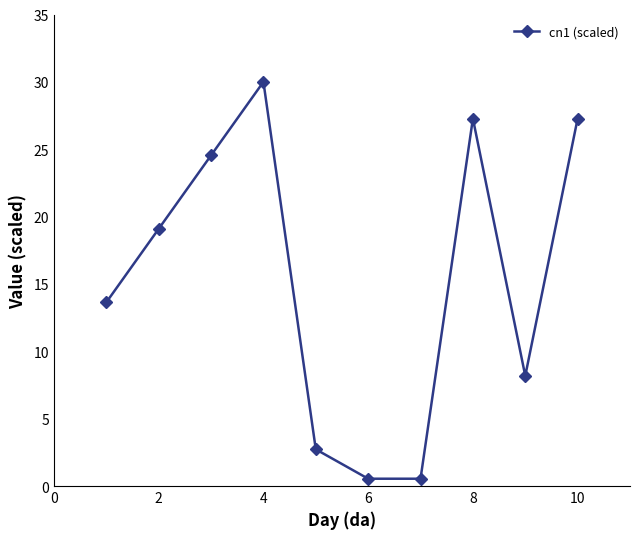

True or false: there are more than 0 points higher than both neighbors.

True